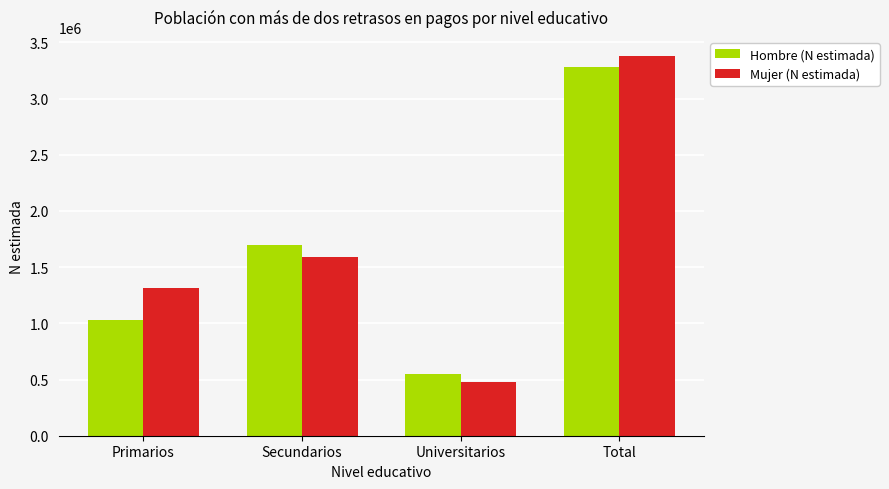

What is the label of the 4th bar from the right?

Primarios